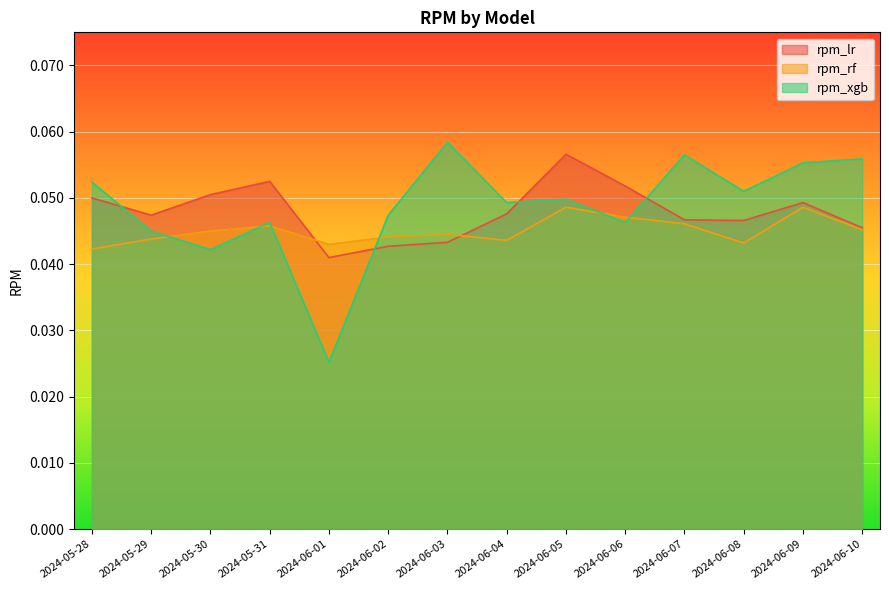

List the series in order of their peak value, highest first.

rpm_xgb, rpm_lr, rpm_rf